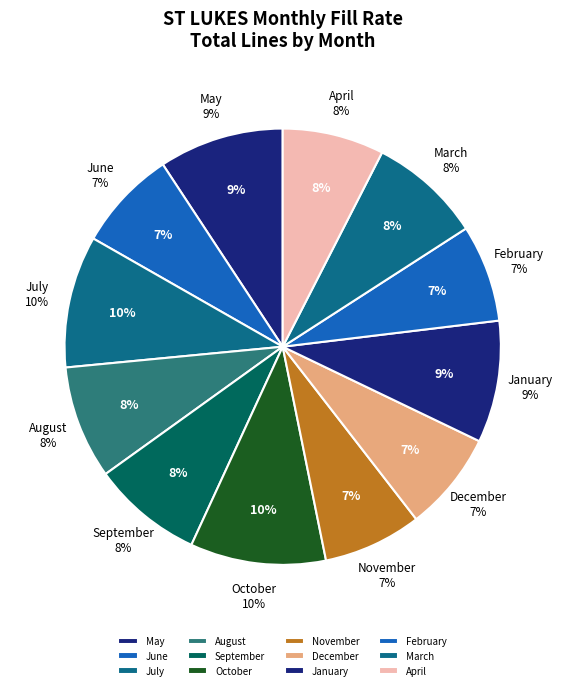

Between November and June, which is larger?

June